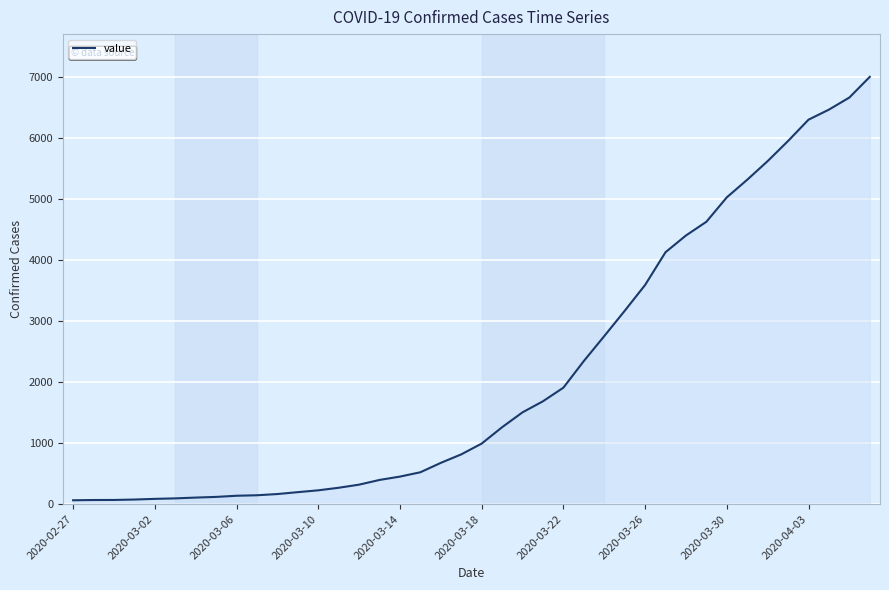

What is the greatest value displayed?

7003